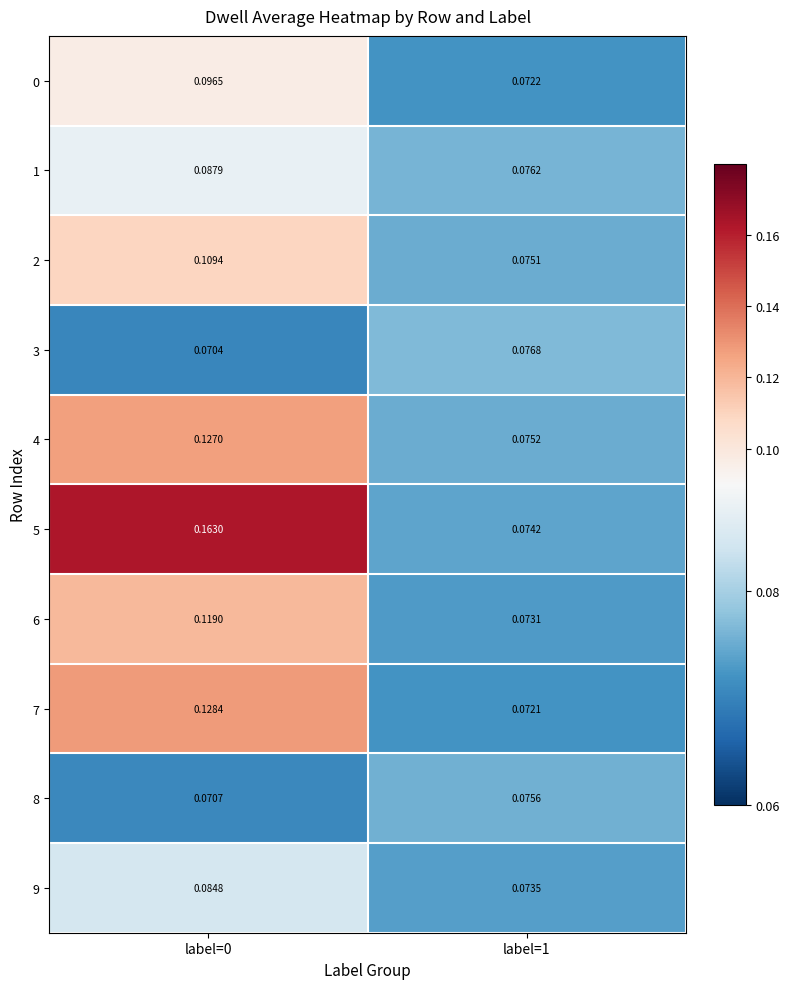

Is the value of 9 at label=0 greater than the value of 6 at label=1?

Yes